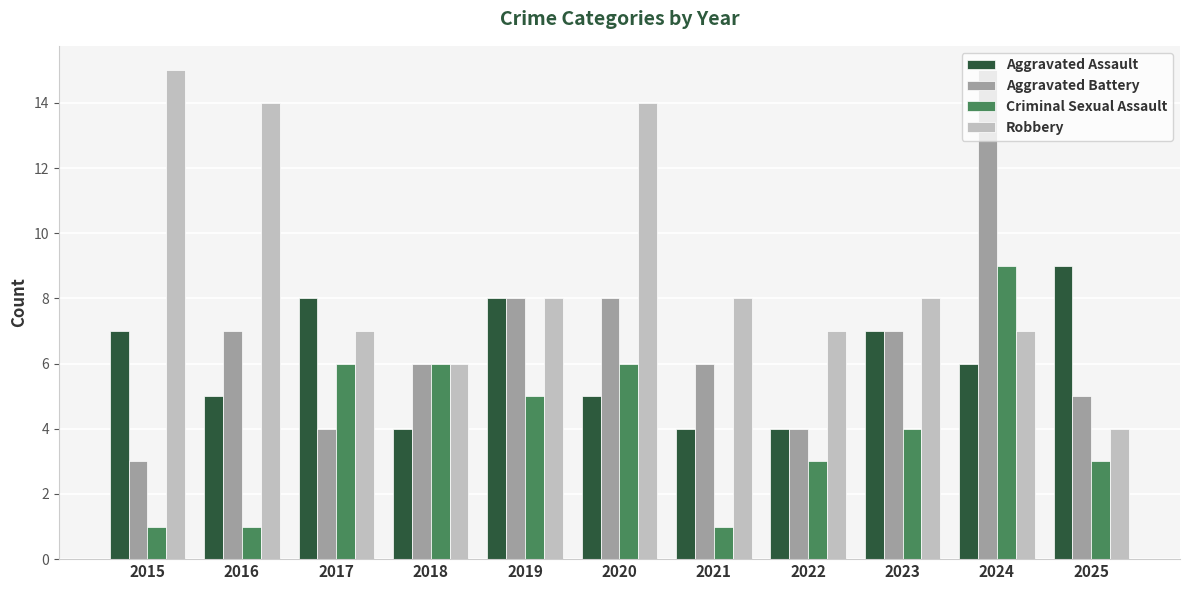

How many series are shown in this chart?

4